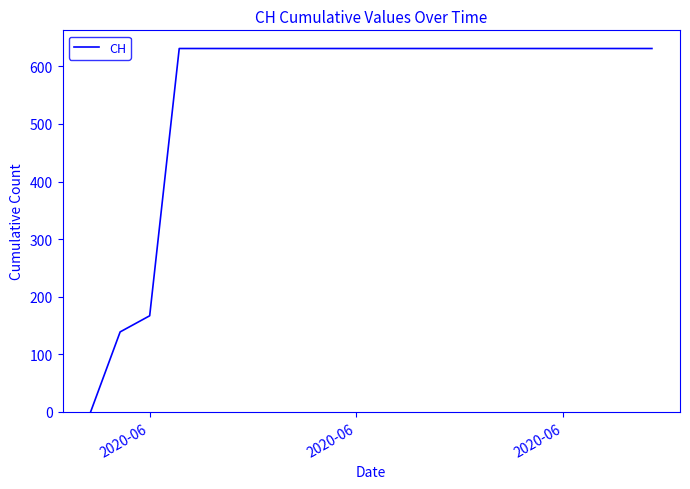

What is the maximum value shown in the chart?

631